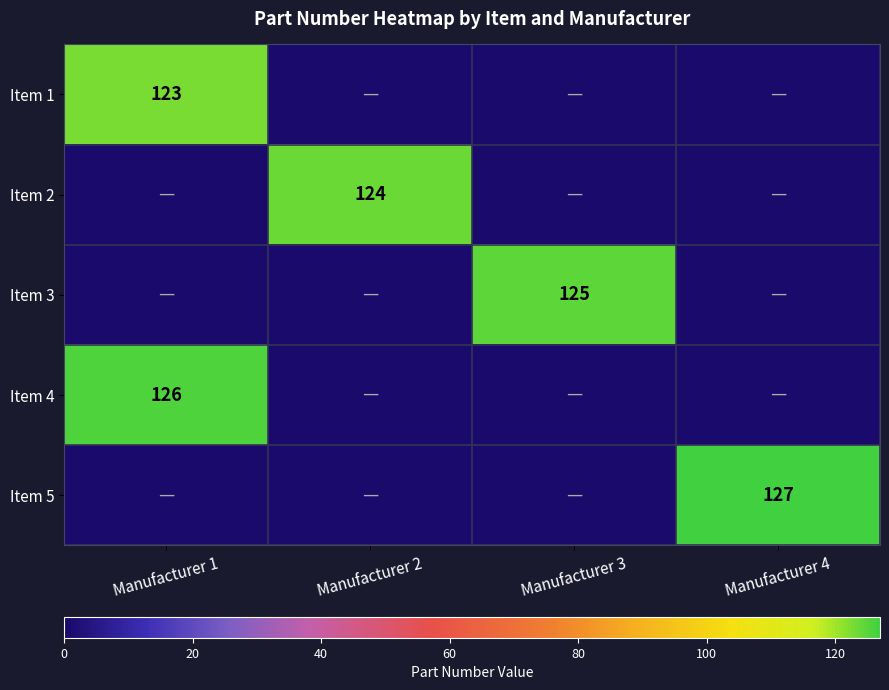

Is the value of Item 5 at Manufacturer 4 greater than the value of Item 3 at Manufacturer 3?

Yes